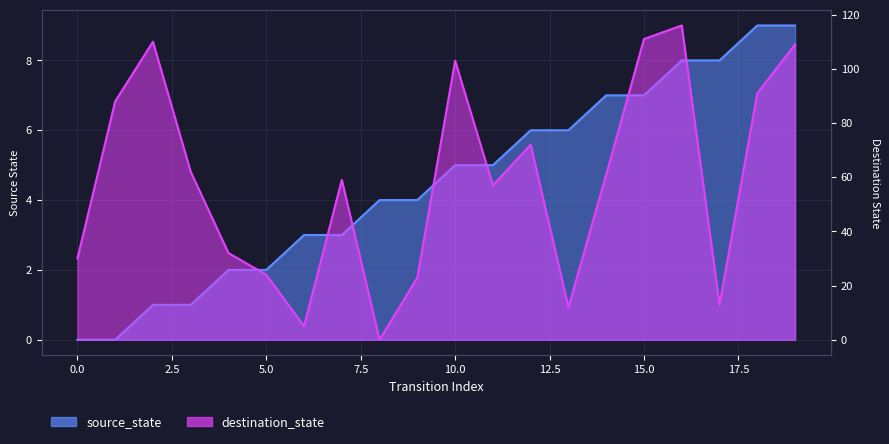

True or false: destination_state and source_state cross at least once.

True